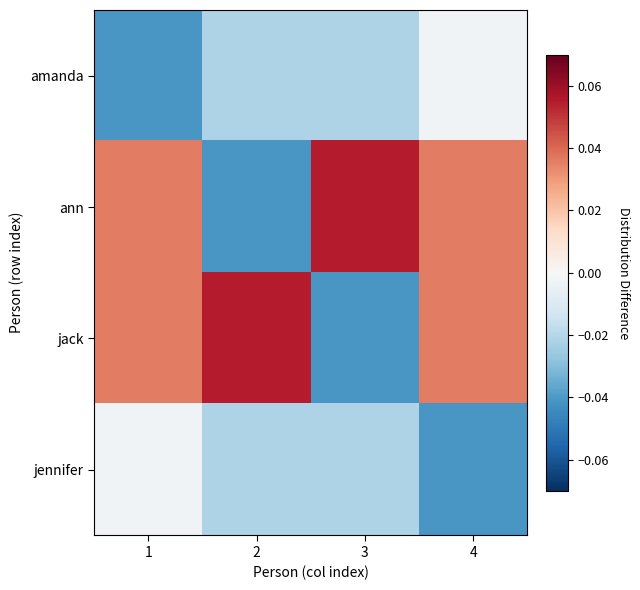

Between 1 and 2, which is larger?

2